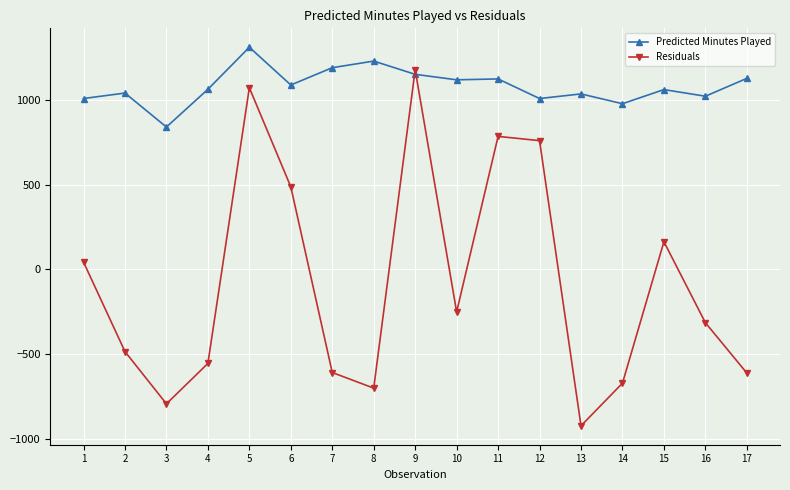

What is the maximum value for Predicted Minutes Played?

1314.2